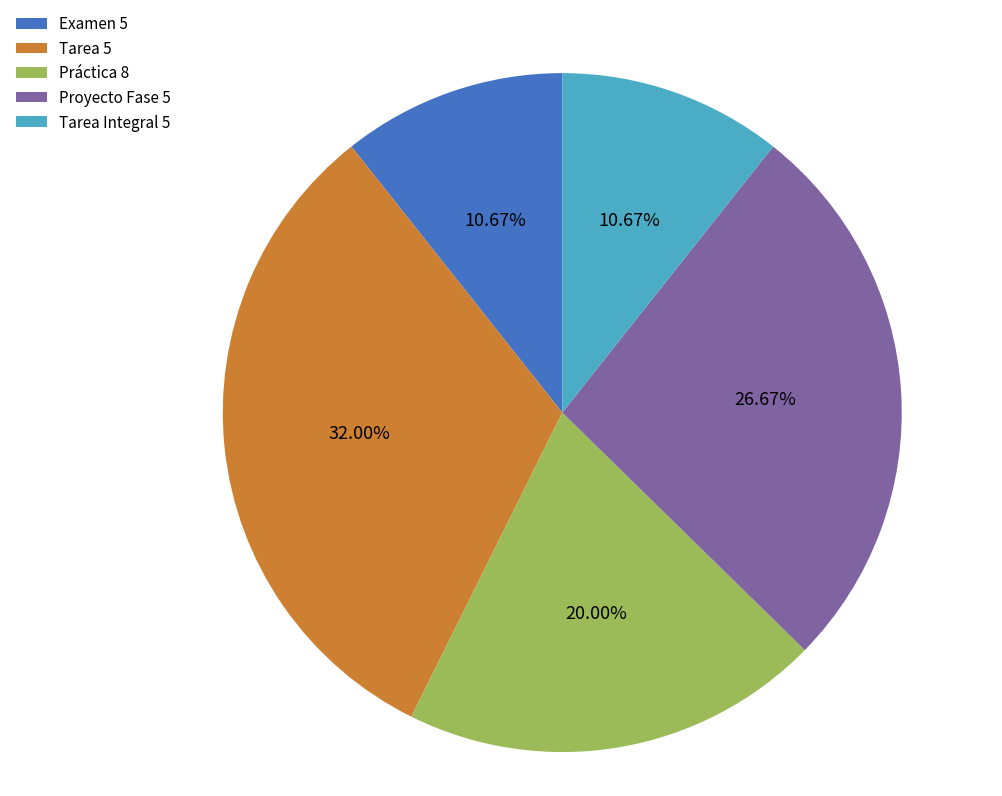

To the nearest percent, what is the average slice percentage?

20%